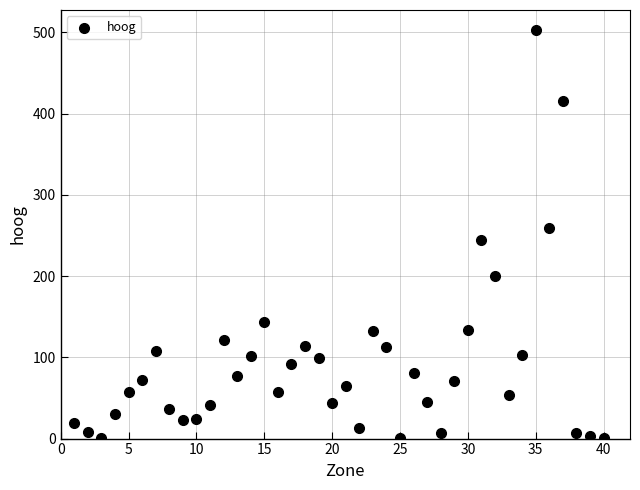

What is the range of Y values (max minus min)?

501.6